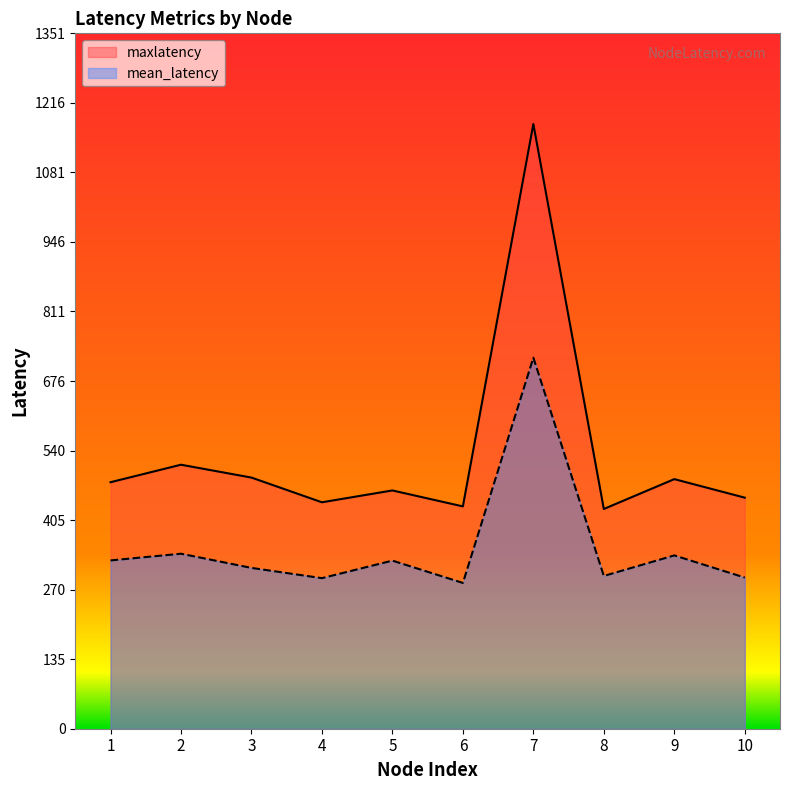

Reading left to right, list all the values displayed in this chart.

maxlatency: 479.0	513.0	488.0	440.0	463.0	432.0	1175.0	427.0	485.0	449.0
mean_latency: 327.0	340.1	312.5	292.6	326.6	283.3	720.9	296.9	336.8	293.7